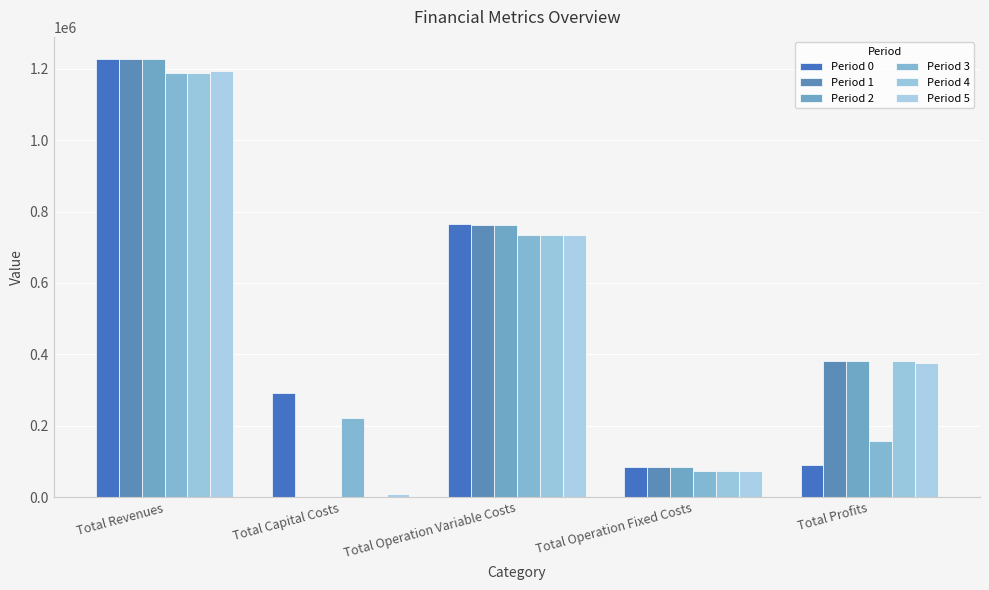

How many values in Period 2 are above zero?

4